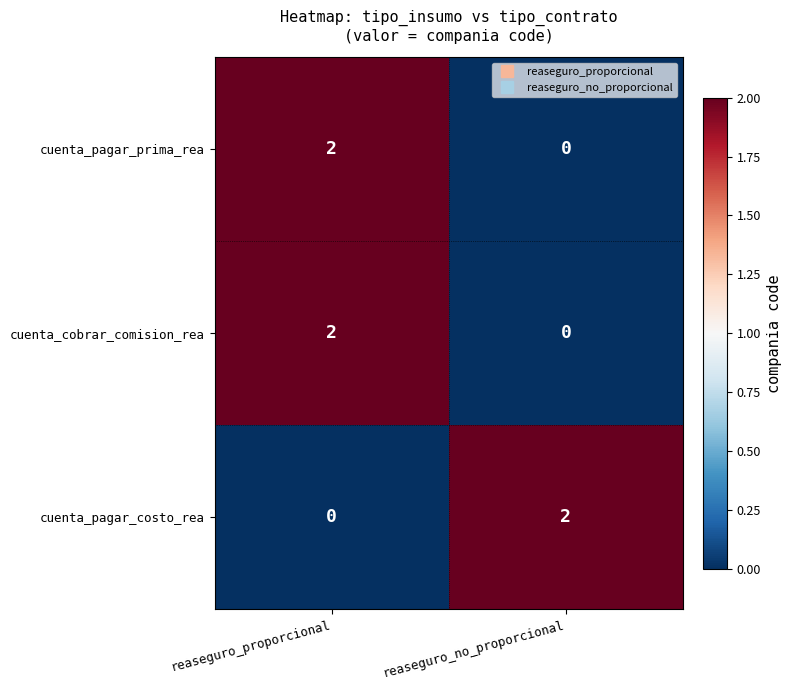

The cuenta_cobrar_comision_rea series shows 2 at reaseguro_proporcional. True or false?

True